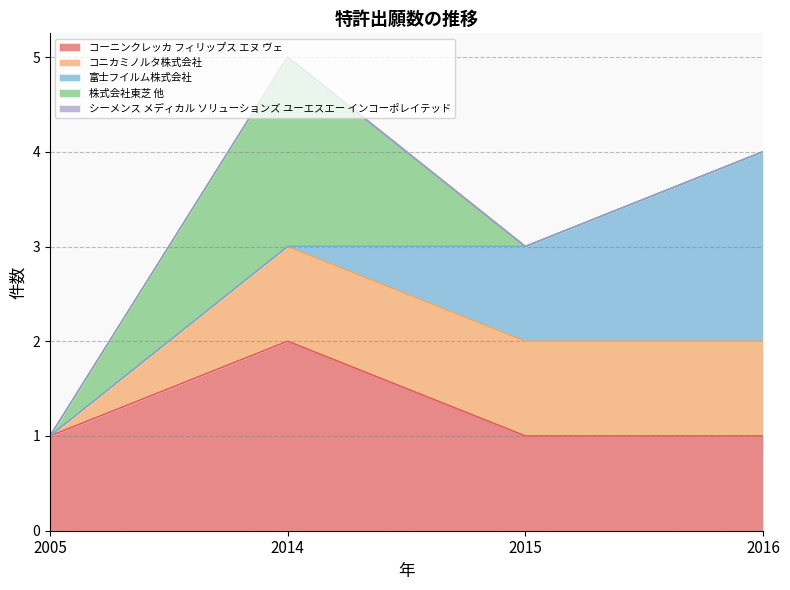

True or false: コニカミノルタ株式会社 and コーニンクレッカ フィリップス エヌ ヴェ intersect in this chart.

False